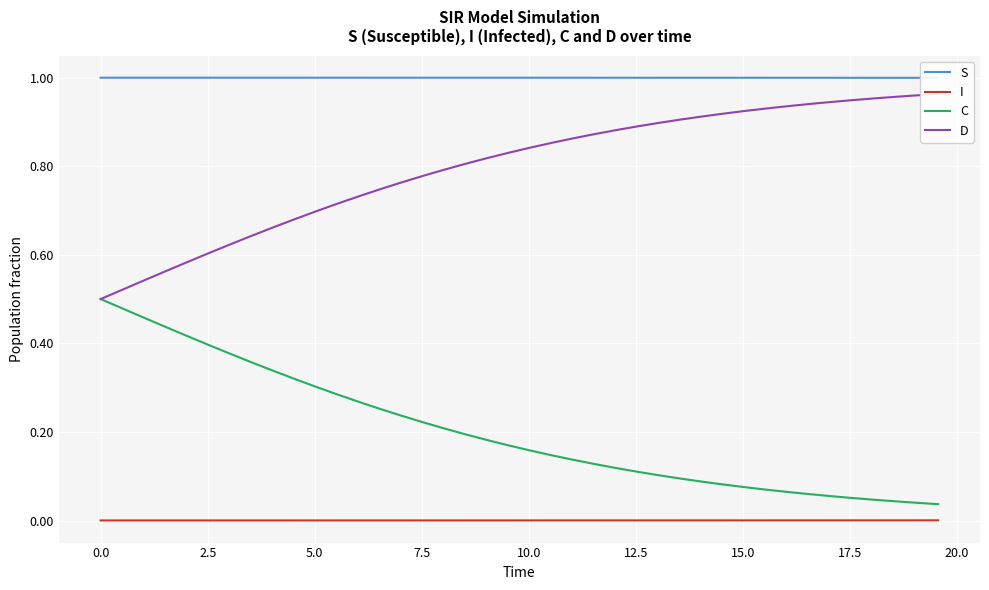

True or false: C and I intersect in this chart.

False